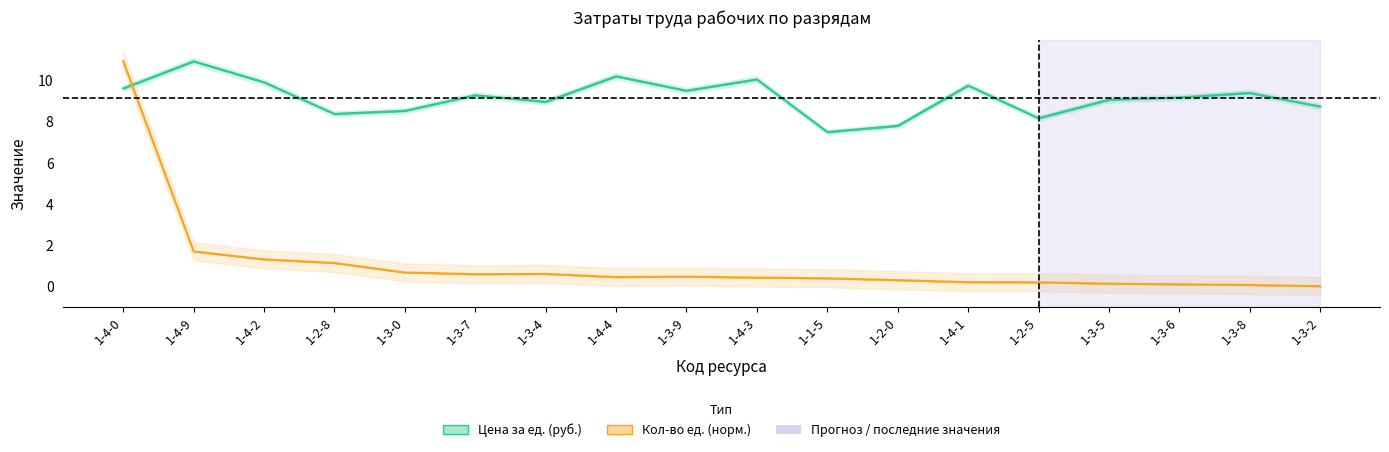

What position from the right is 1-3-8?

2